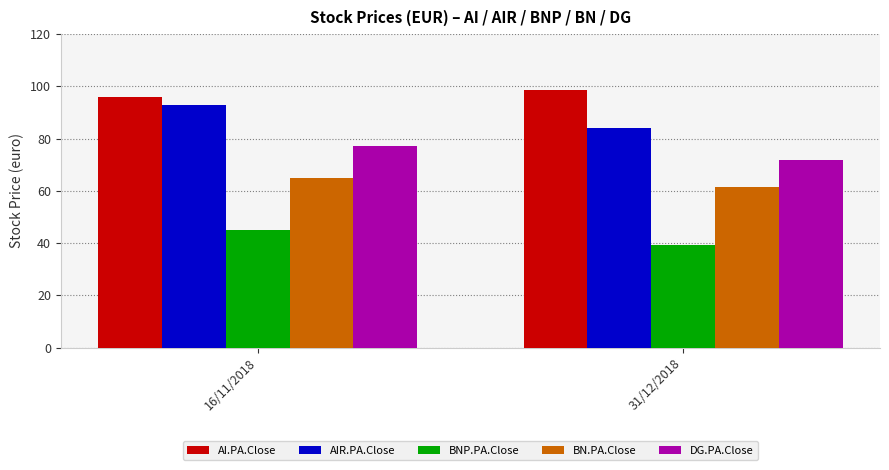

How many bars are there in total?

10